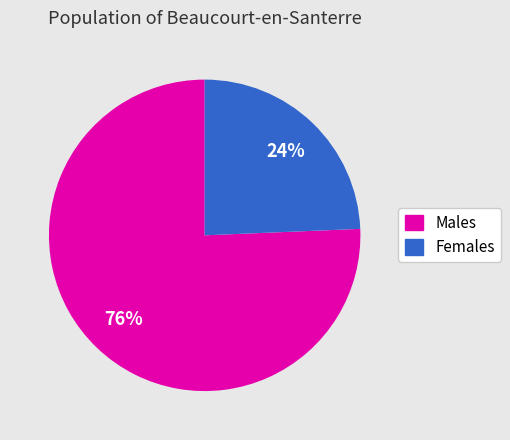

Is there a majority slice in this chart?

Yes